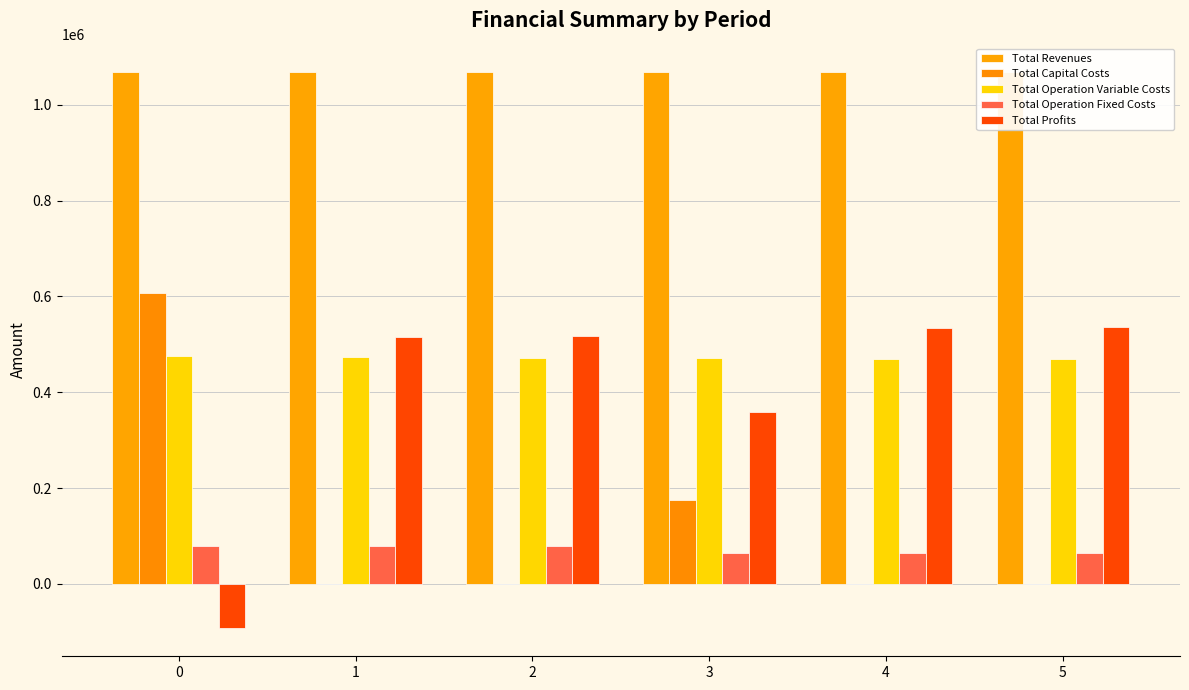

What are all the series names shown in the legend?

Total Revenues, Total Capital Costs, Total Operation Variable Costs, Total Operation Fixed Costs, Total Profits